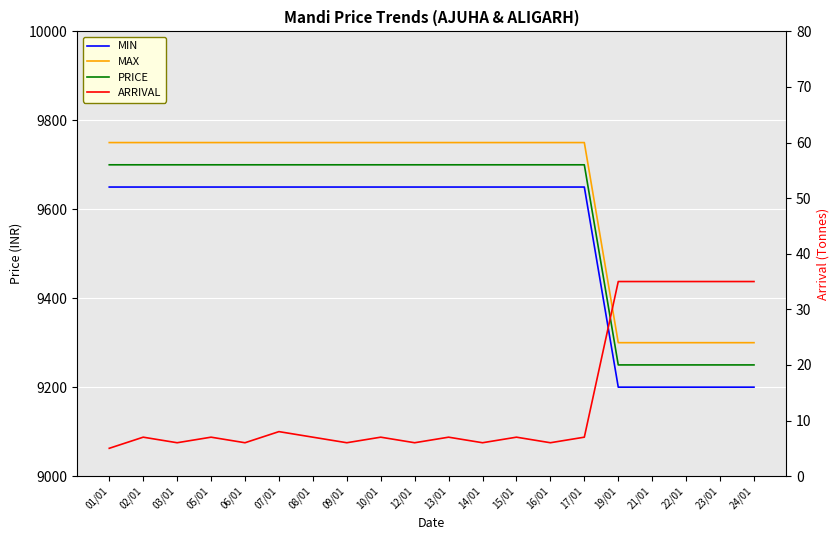

Reading left to right, what are all the values shown in this chart?

MIN: 01/01=9650	02/01=9650	03/01=9650	05/01=9650	06/01=9650	07/01=9650	08/01=9650	09/01=9650	10/01=9650	12/01=9650	13/01=9650	14/01=9650	15/01=9650	16/01=9650	17/01=9650	19/01=9200	21/01=9200	22/01=9200	23/01=9200	24/01=9200
MAX: 01/01=9750	02/01=9750	03/01=9750	05/01=9750	06/01=9750	07/01=9750	08/01=9750	09/01=9750	10/01=9750	12/01=9750	13/01=9750	14/01=9750	15/01=9750	16/01=9750	17/01=9750	19/01=9300	21/01=9300	22/01=9300	23/01=9300	24/01=9300
PRICE: 01/01=9700	02/01=9700	03/01=9700	05/01=9700	06/01=9700	07/01=9700	08/01=9700	09/01=9700	10/01=9700	12/01=9700	13/01=9700	14/01=9700	15/01=9700	16/01=9700	17/01=9700	19/01=9250	21/01=9250	22/01=9250	23/01=9250	24/01=9250
ARRIVAL: 01/01=5	02/01=7	03/01=6	05/01=7	06/01=6	07/01=8	08/01=7	09/01=6	10/01=7	12/01=6	13/01=7	14/01=6	15/01=7	16/01=6	17/01=7	19/01=35	21/01=35	22/01=35	23/01=35	24/01=35